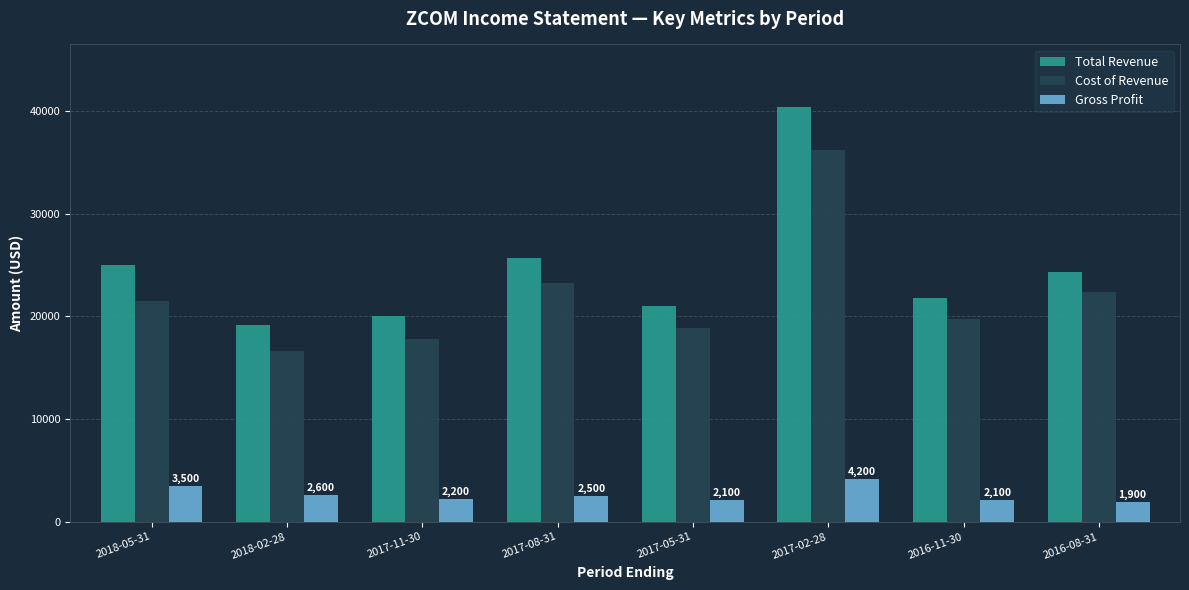

What is the difference between the maximum and minimum values in the Cost of Revenue series?

19600